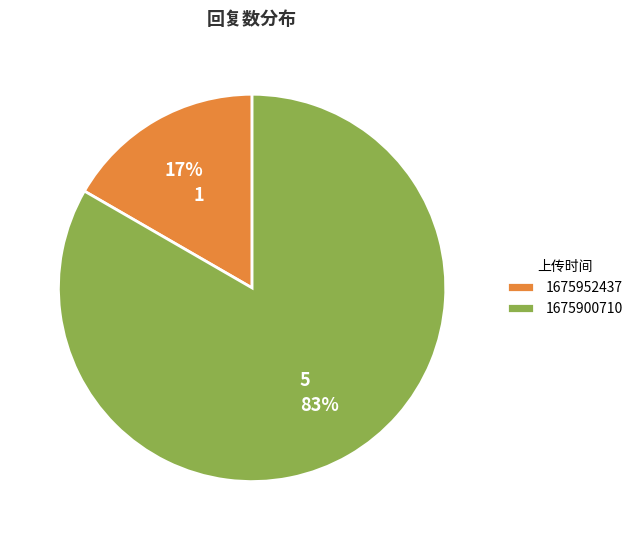

Rank the categories by value from lowest to highest.

1675952437, 1675900710